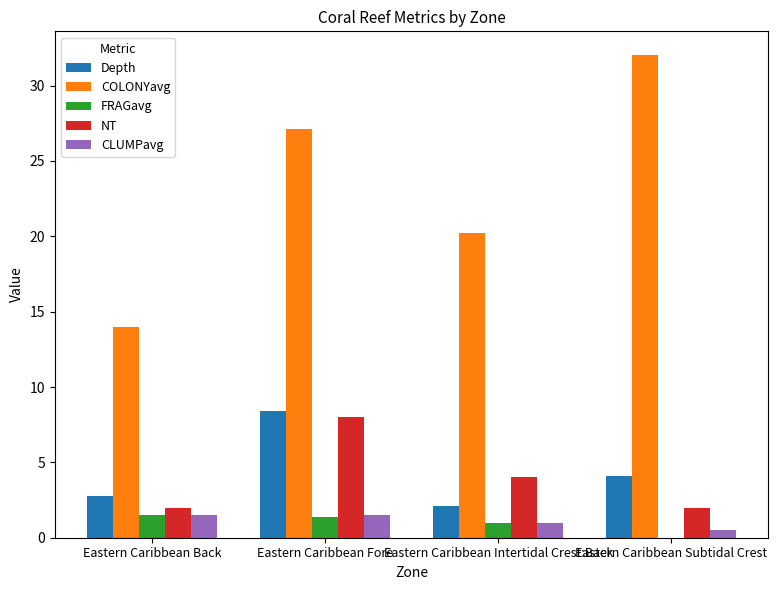

Is the value of CLUMPavg at Eastern Caribbean Subtidal Crest greater than the value of Depth at Eastern Caribbean Intertidal Crest:Back?

No